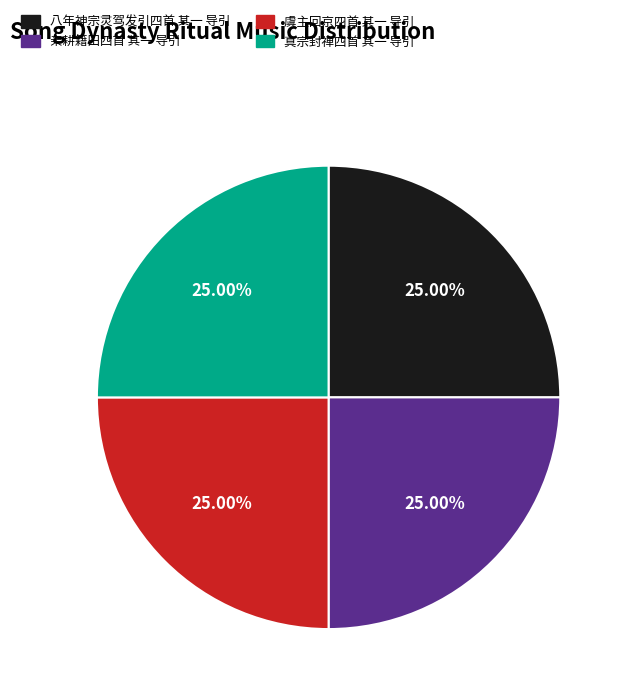

Is there a majority slice in this chart?

No